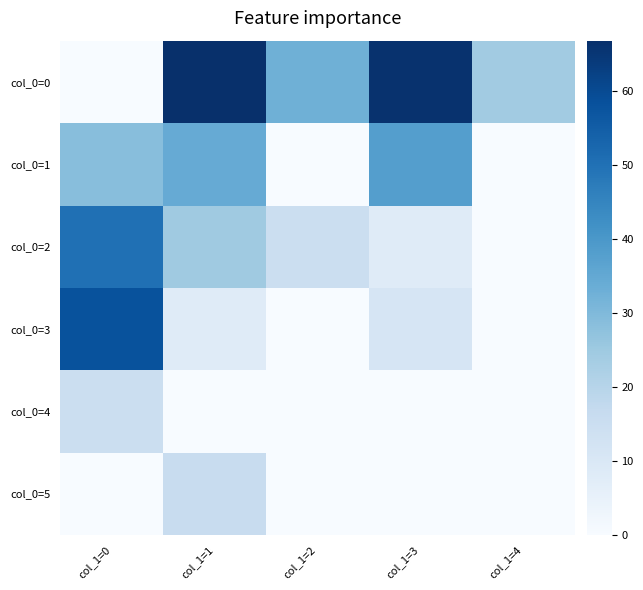

Rank the series at col_1=1 from lowest to highest value.

col_0=4, col_0=3, col_0=5, col_0=2, col_0=1, col_0=0